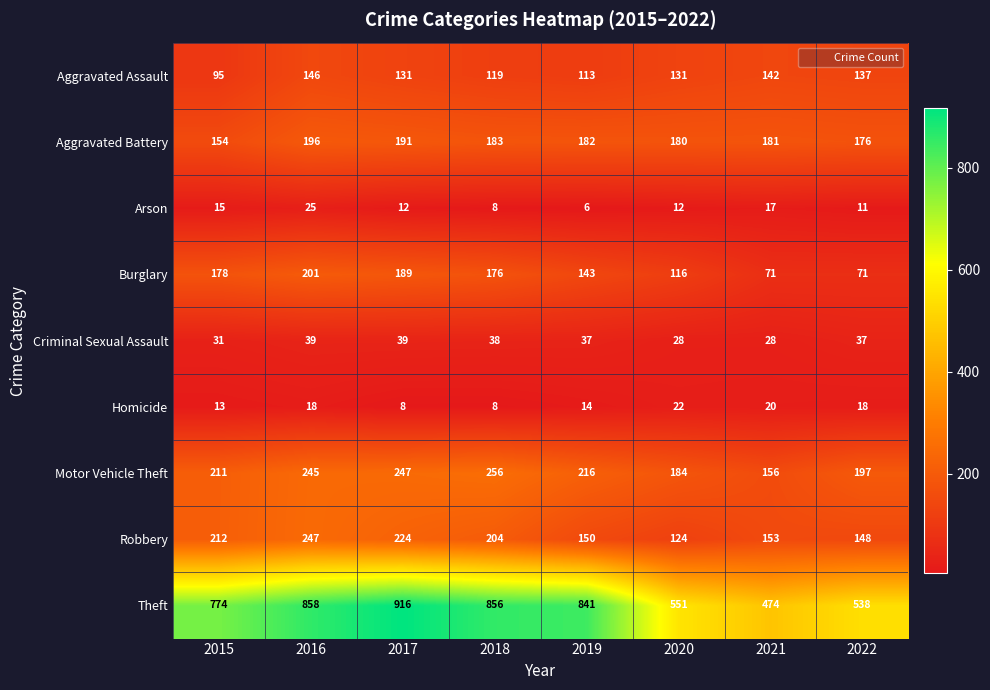

Where is Burglary nearest to the value 136?

2019